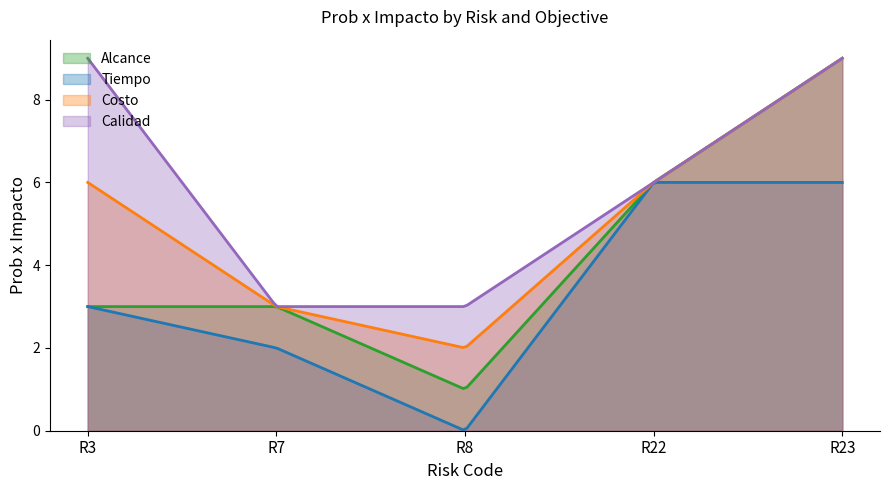

What is the difference between the maximum and minimum values in the Costo series?

7.0